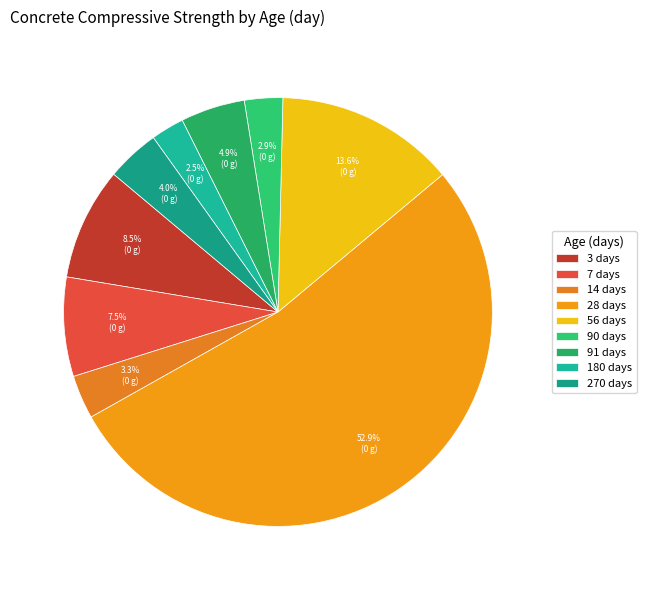

What is the largest slice in the pie chart?

28 days